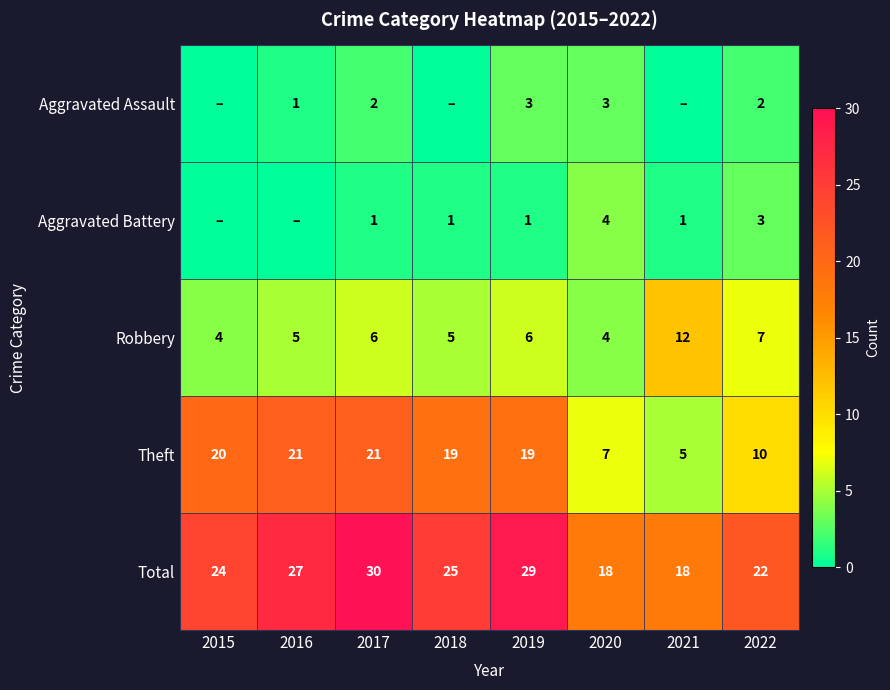

Is it true that Theft equals 21 at 2017?

True